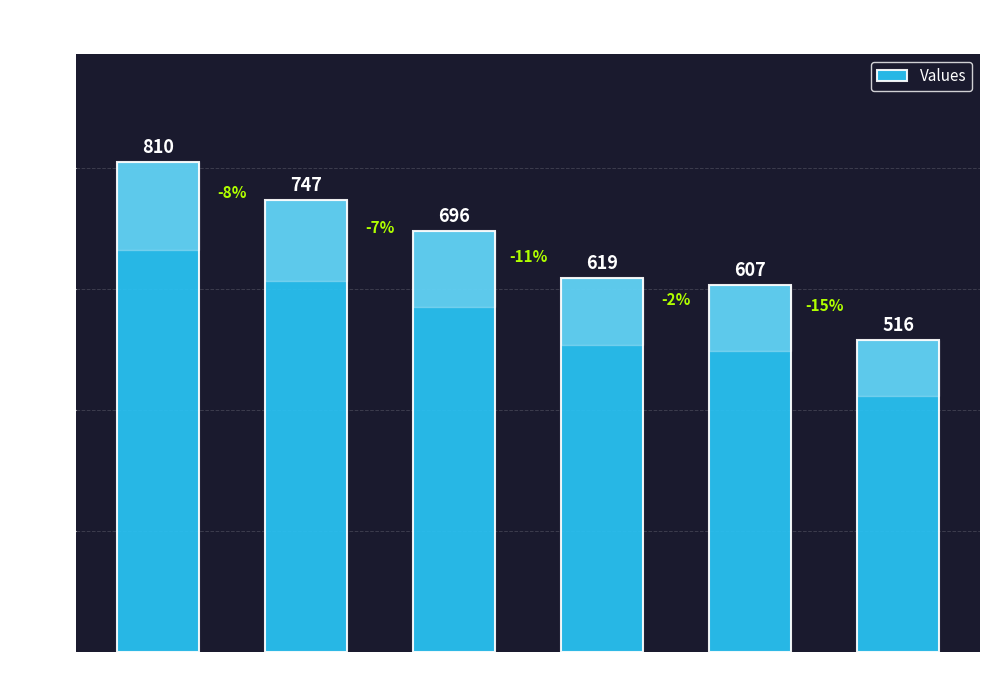

What is the value of the 6th bar from the left?

516